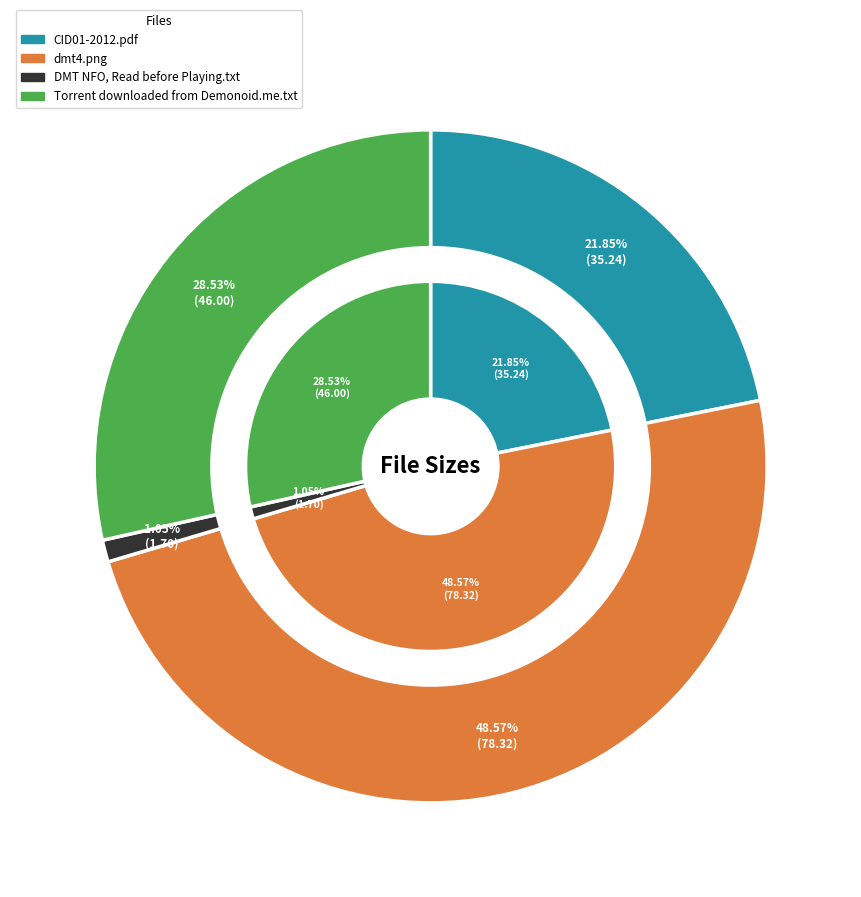

What is the ratio of the value at CID01-2012.pdf to the value at Torrent downloaded from Demonoid.me.txt?

0.8